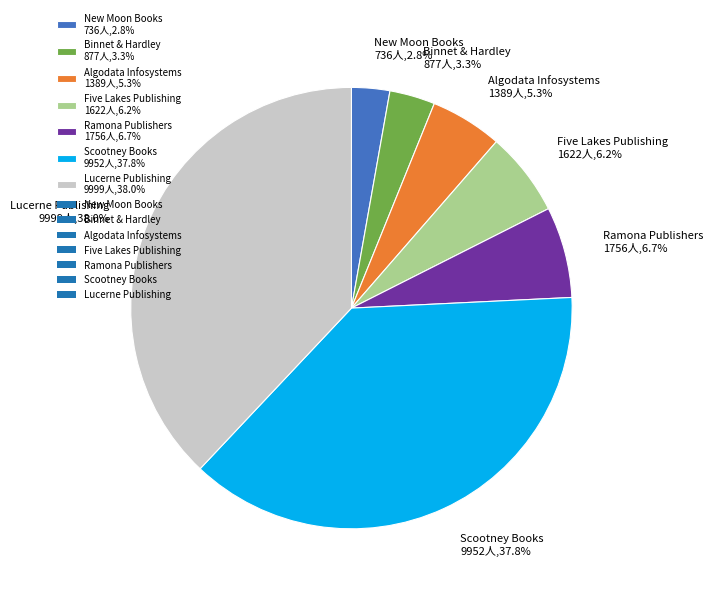

Is it true that Algodata Infosystems is 5% of the pie?

True